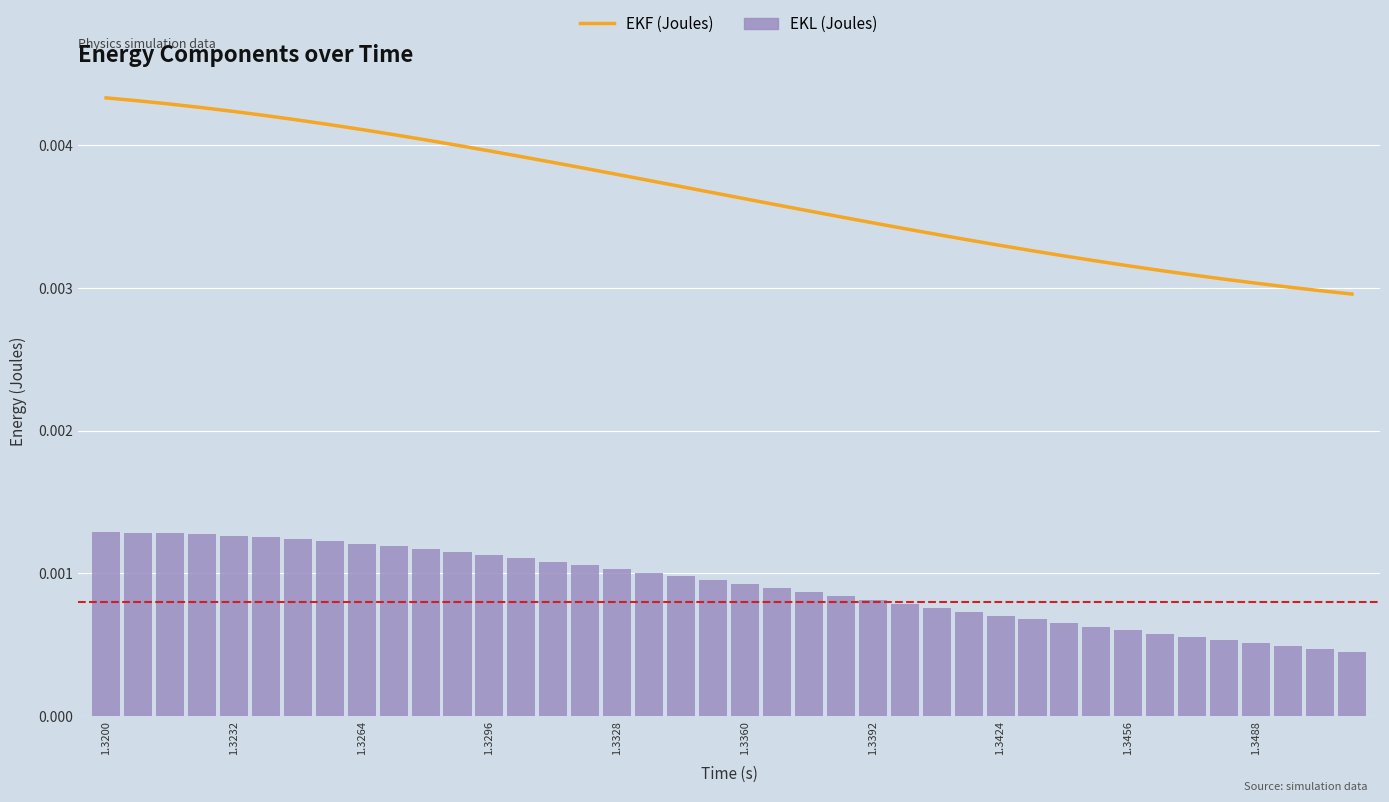

Rank the series by their average value, from highest to lowest.

EKF (Joules), EKL (Joules)